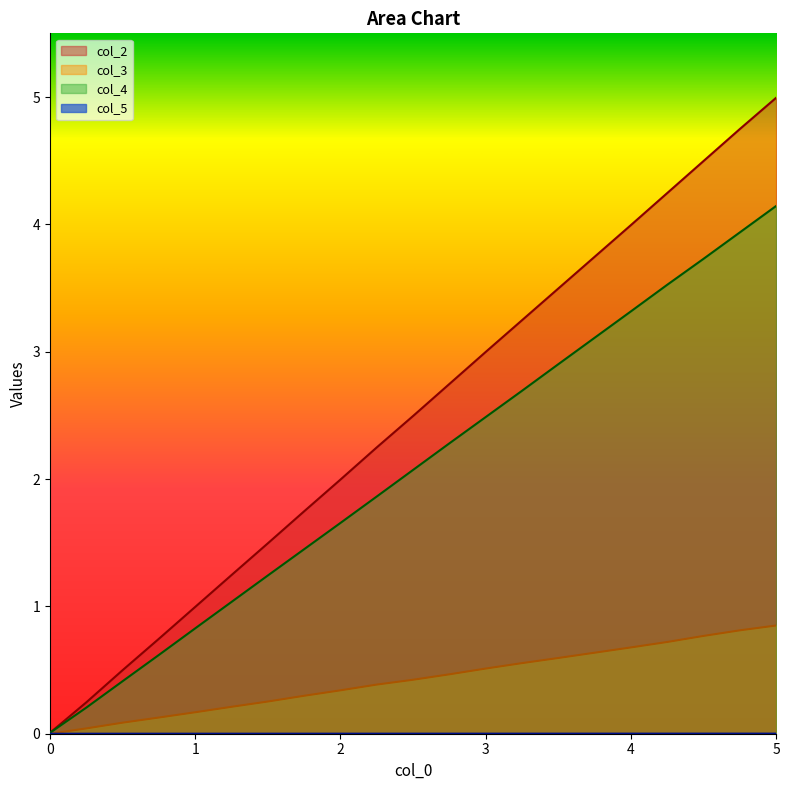

Which series has the widest spread of values?

col_2